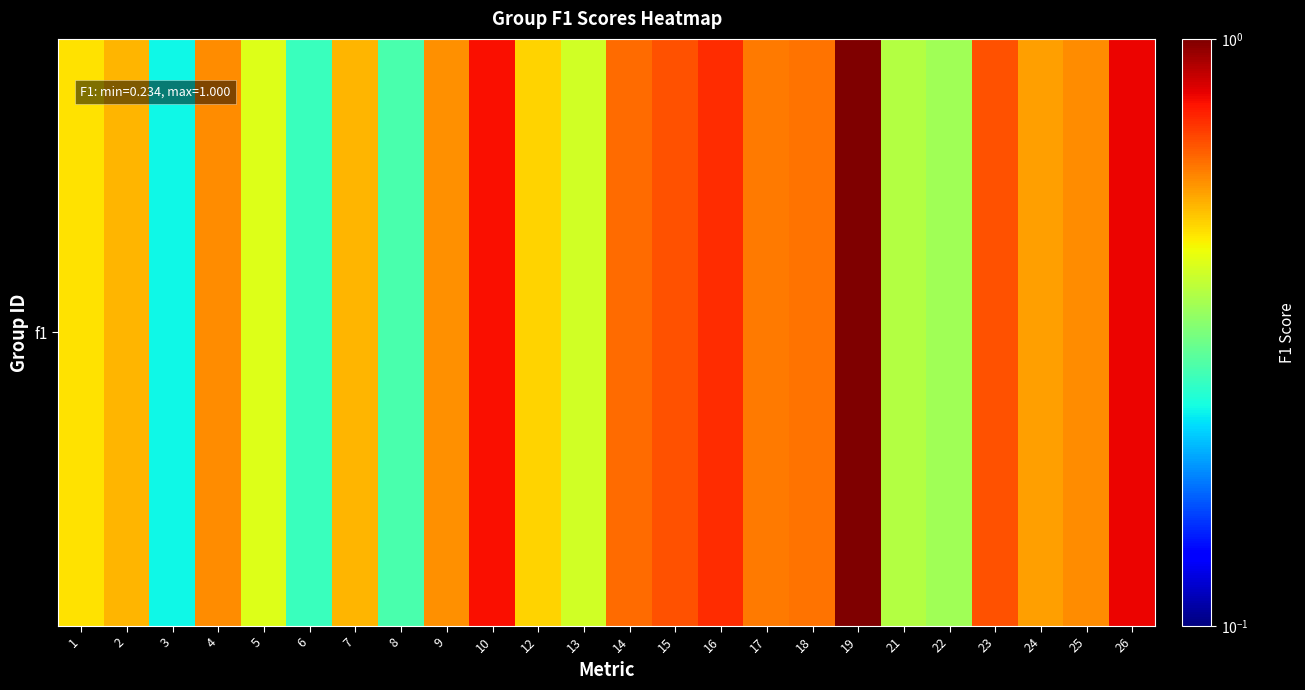

Reading left to right, what are all the values shown in this chart?

0.5	0.5	0.2	0.6	0.4	0.3	0.5	0.3	0.6	0.8	0.5	0.4	0.6	0.7	0.7	0.6	0.6	1.0	0.4	0.3	0.7	0.6	0.6	0.8